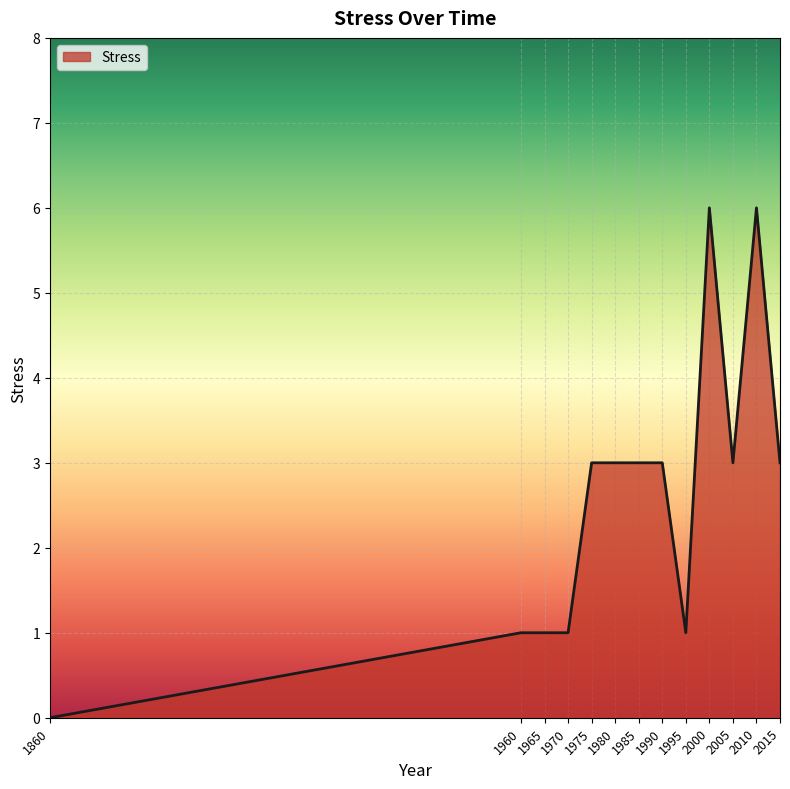

What is the difference between the values at 2015 and 2010?

3